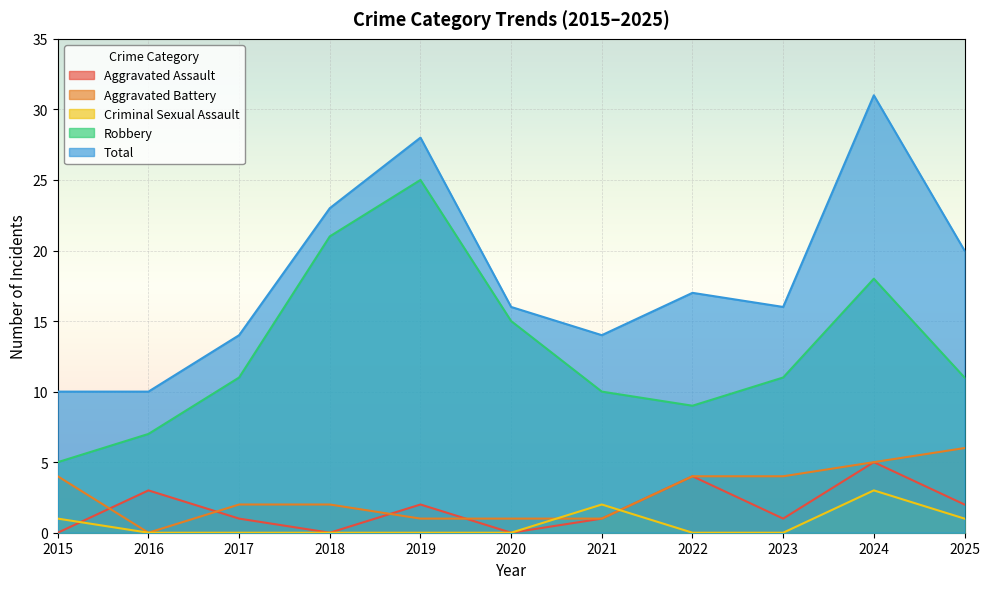

Where does the Aggravated Battery series first go above 2?

2015